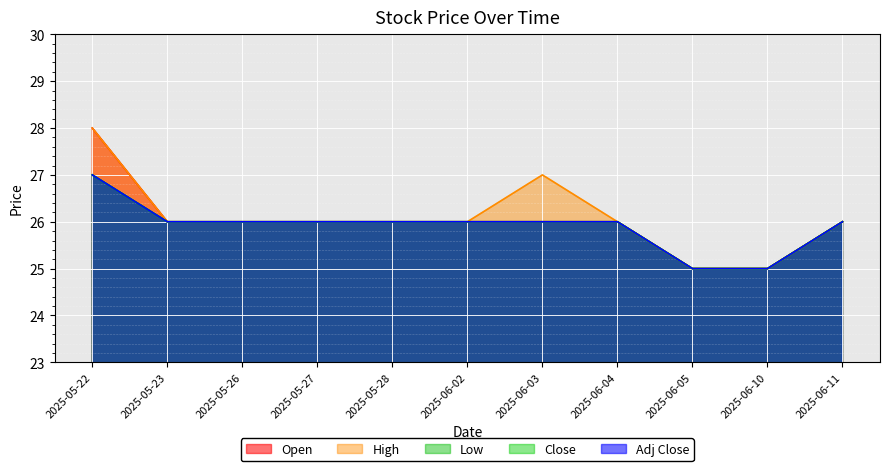

Is it true that Adj Close equals 37 at 2025-05-28?

False